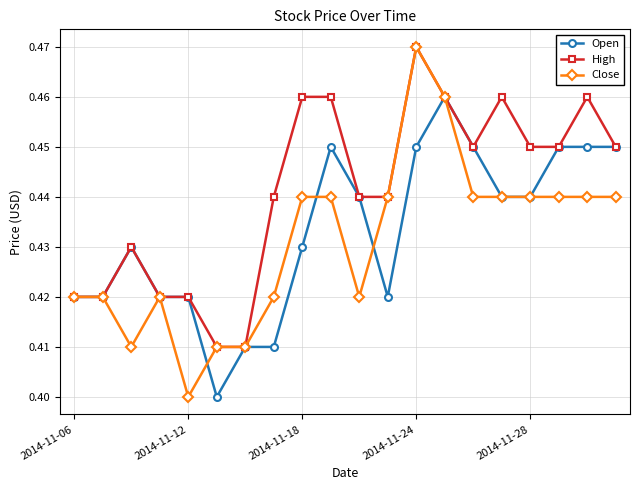

What is the sum of all Close values?

8.6